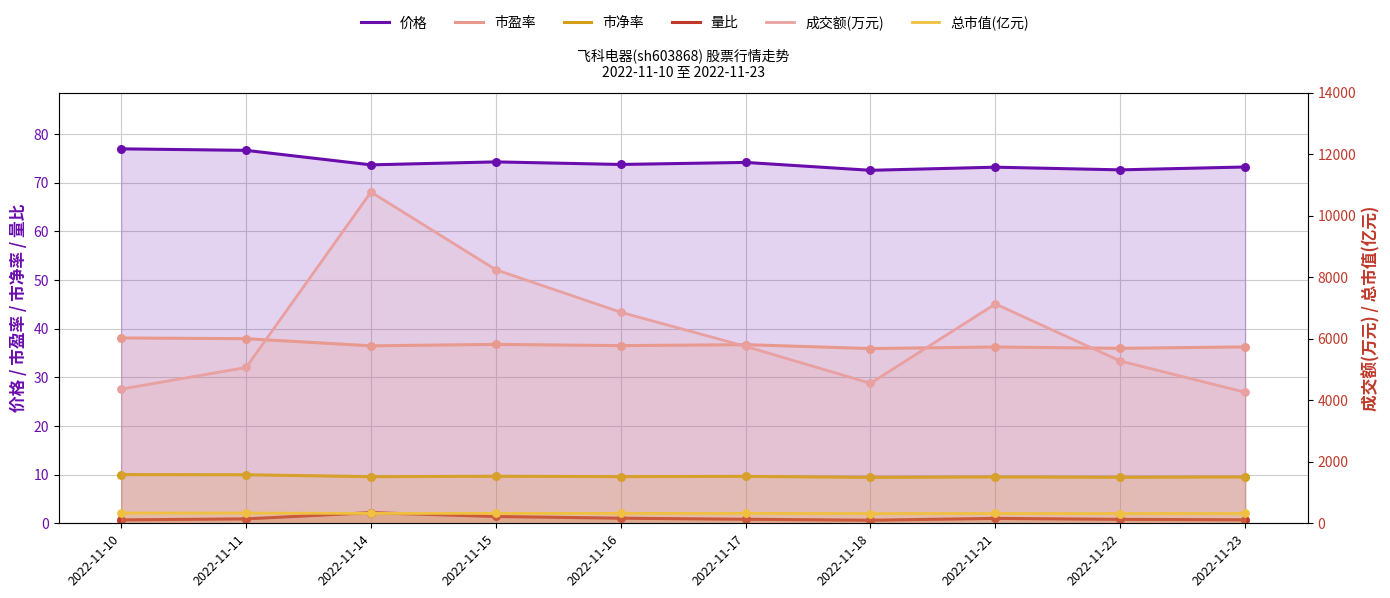

Which series has the largest total across all categories?

成交额(万元)